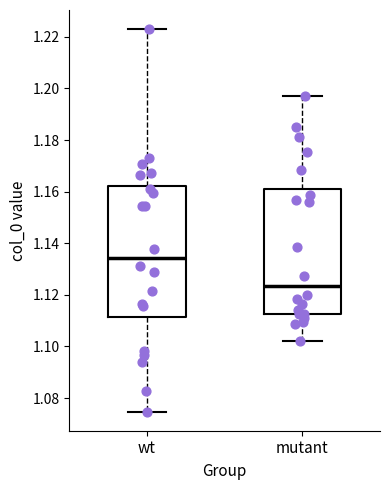

Comparing the boxes themselves (not the whiskers), which one is the tallest?

wt